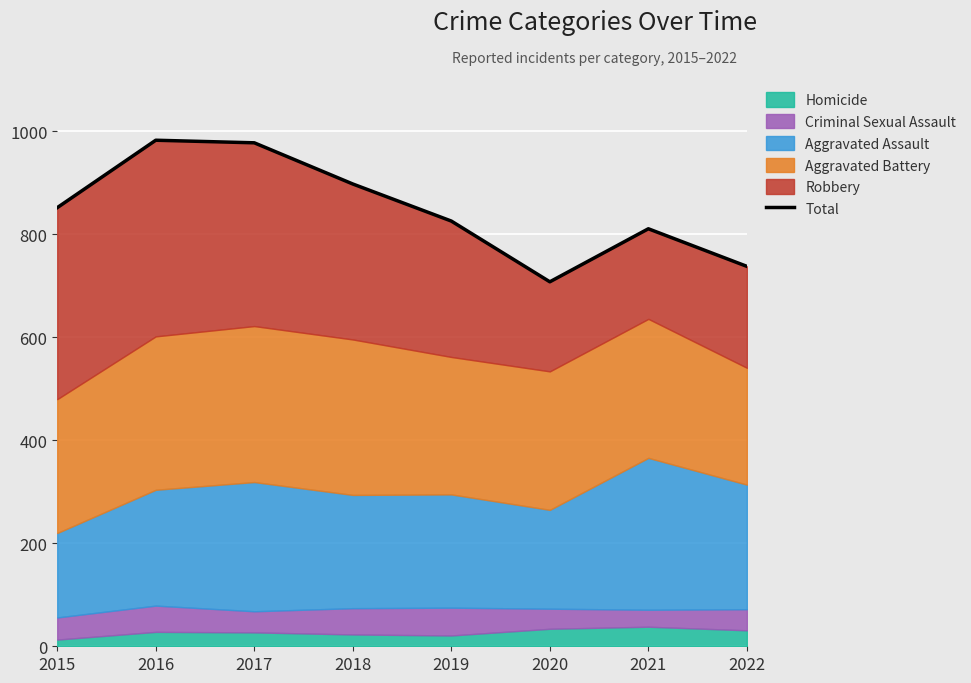

What is the value of the 6th point from the left?

708